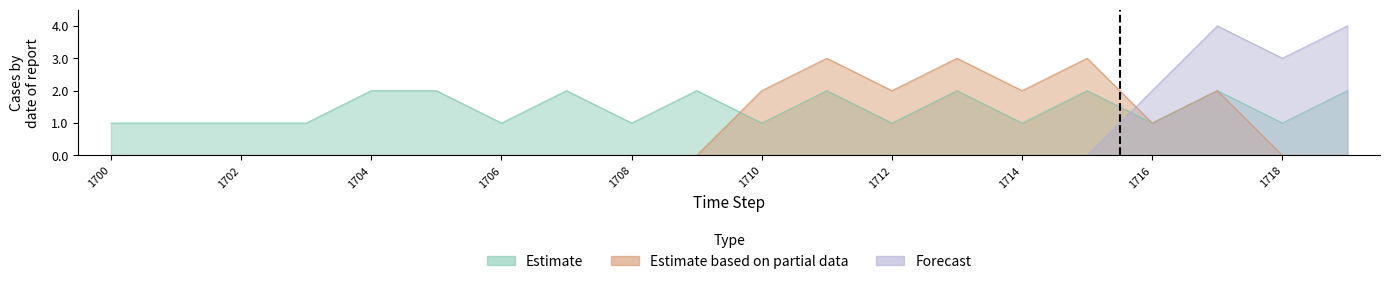

At how many categories does at least one series exceed 2?

6